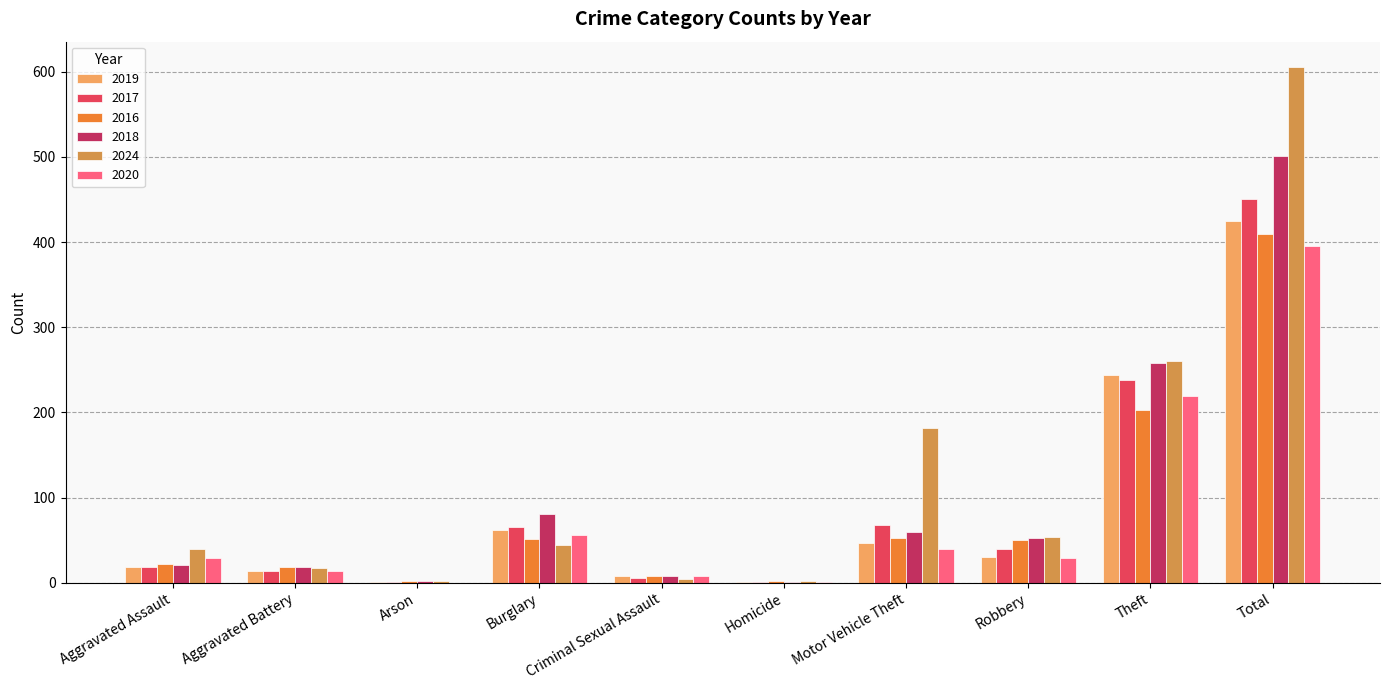

Between Aggravated Assault and Theft, which series saw the biggest shift?

2018